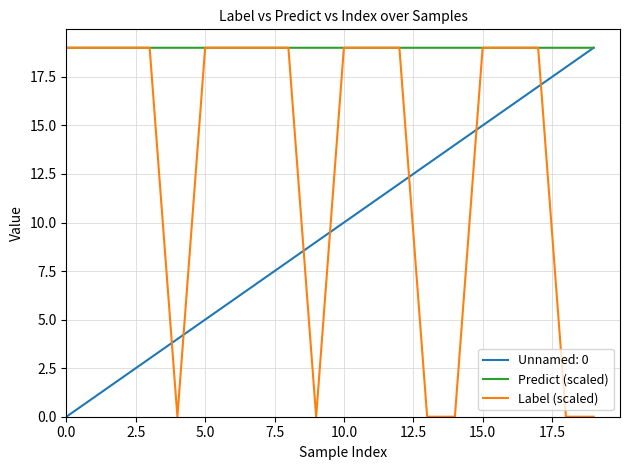

List the series in order of their overall mean, highest first.

Predict (scaled), Label (scaled), Unnamed: 0